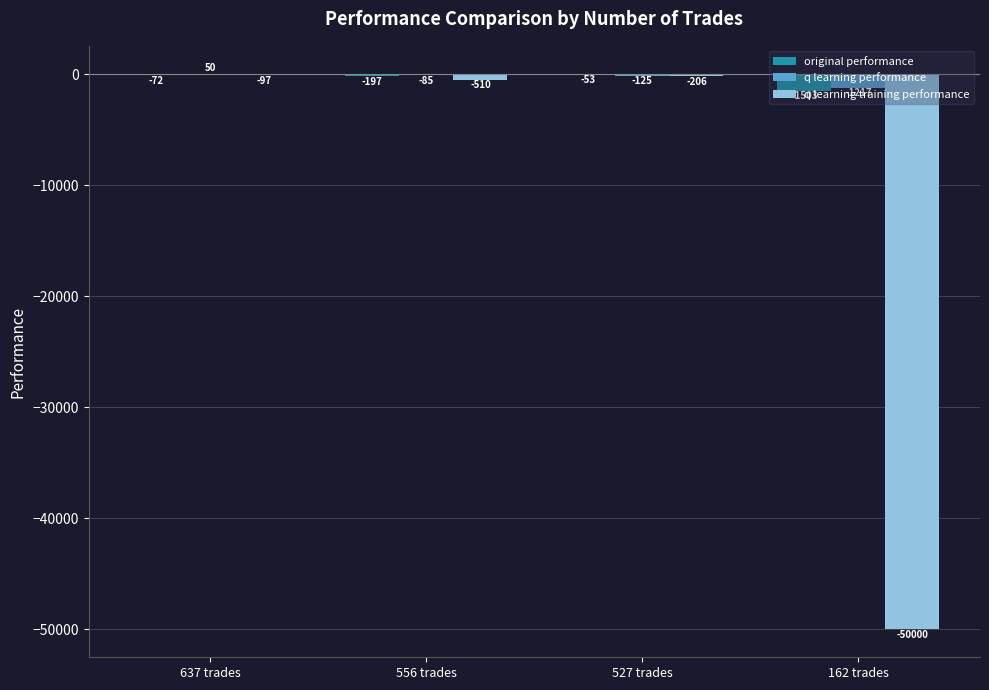

What is the average value of the q learning training performance series?

-12703.2